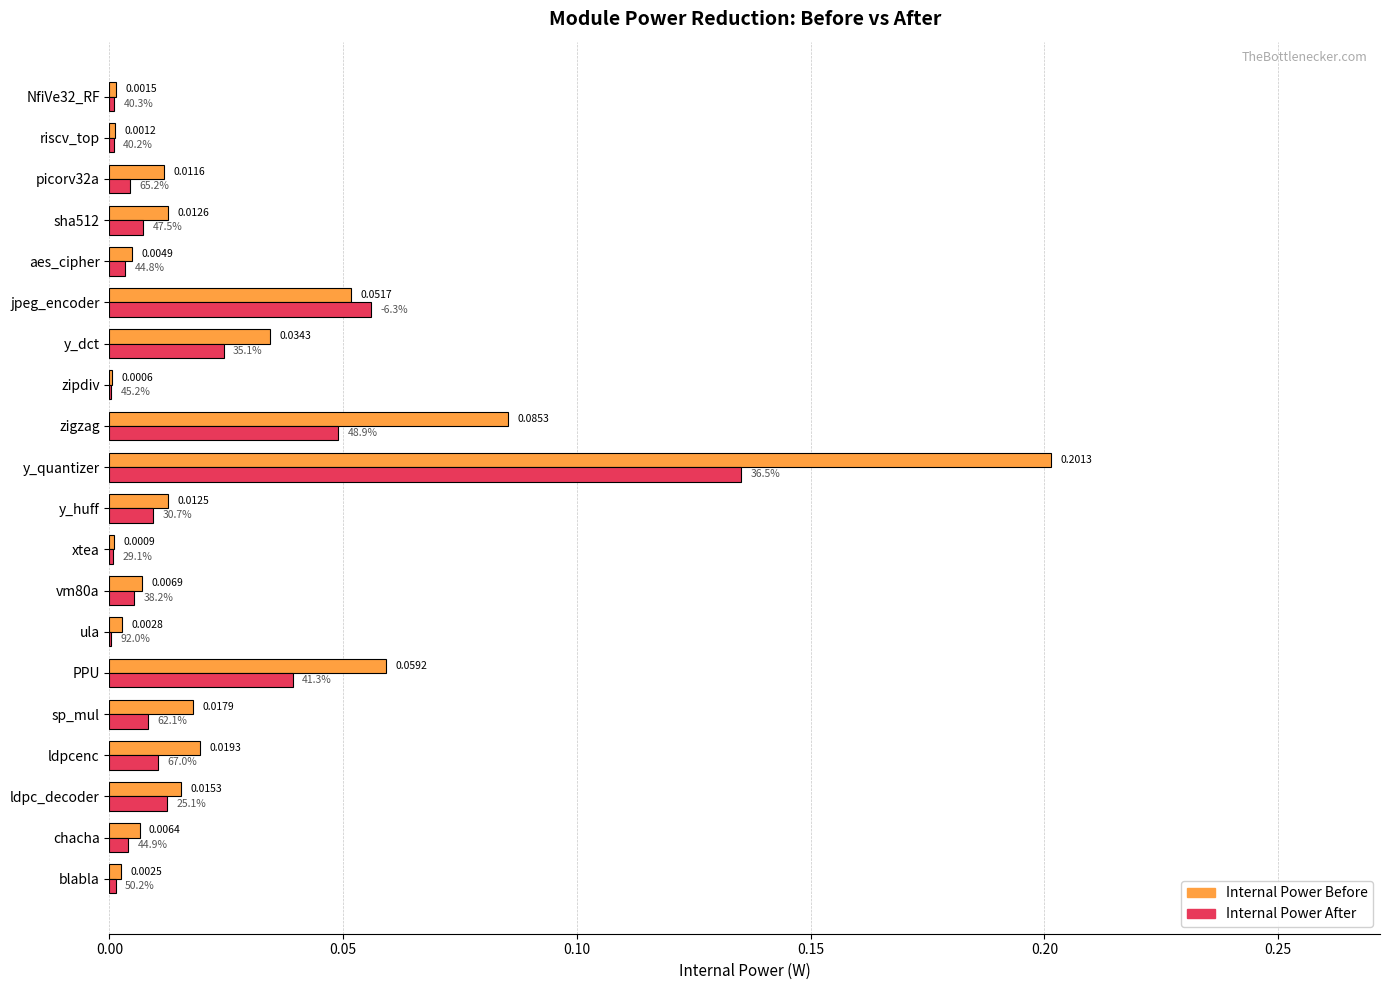

Where is Internal Power Before nearest to the value 0?

zipdiv